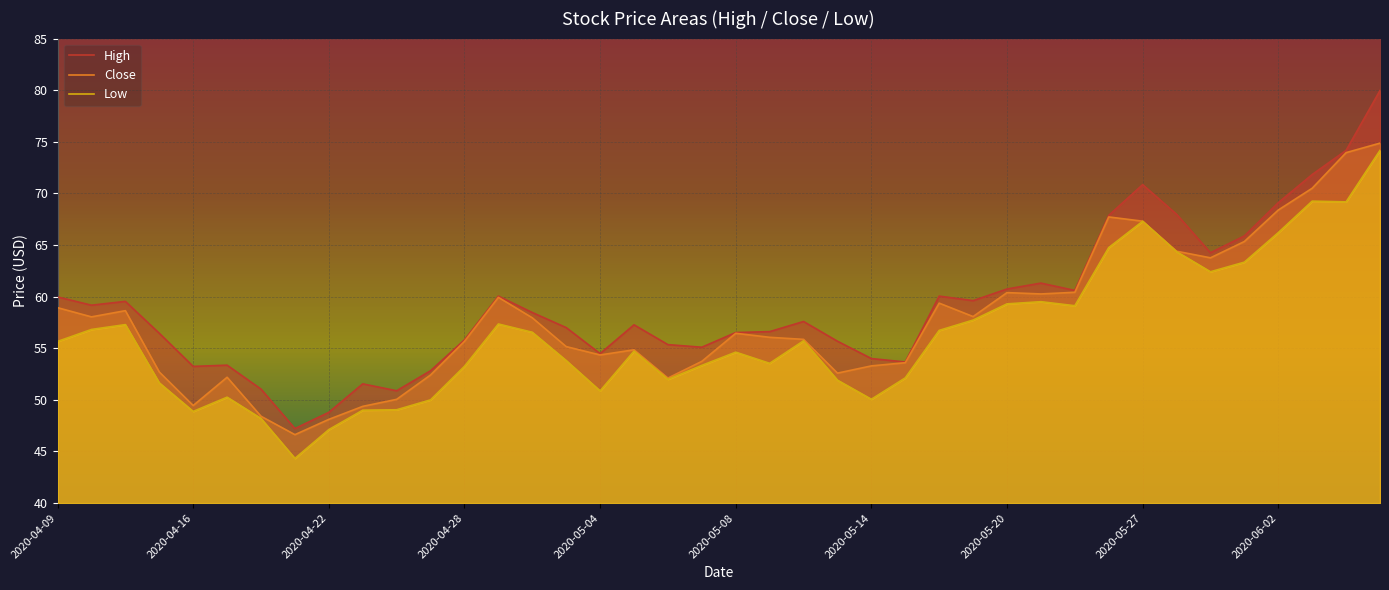

How many data points does each series have?

40